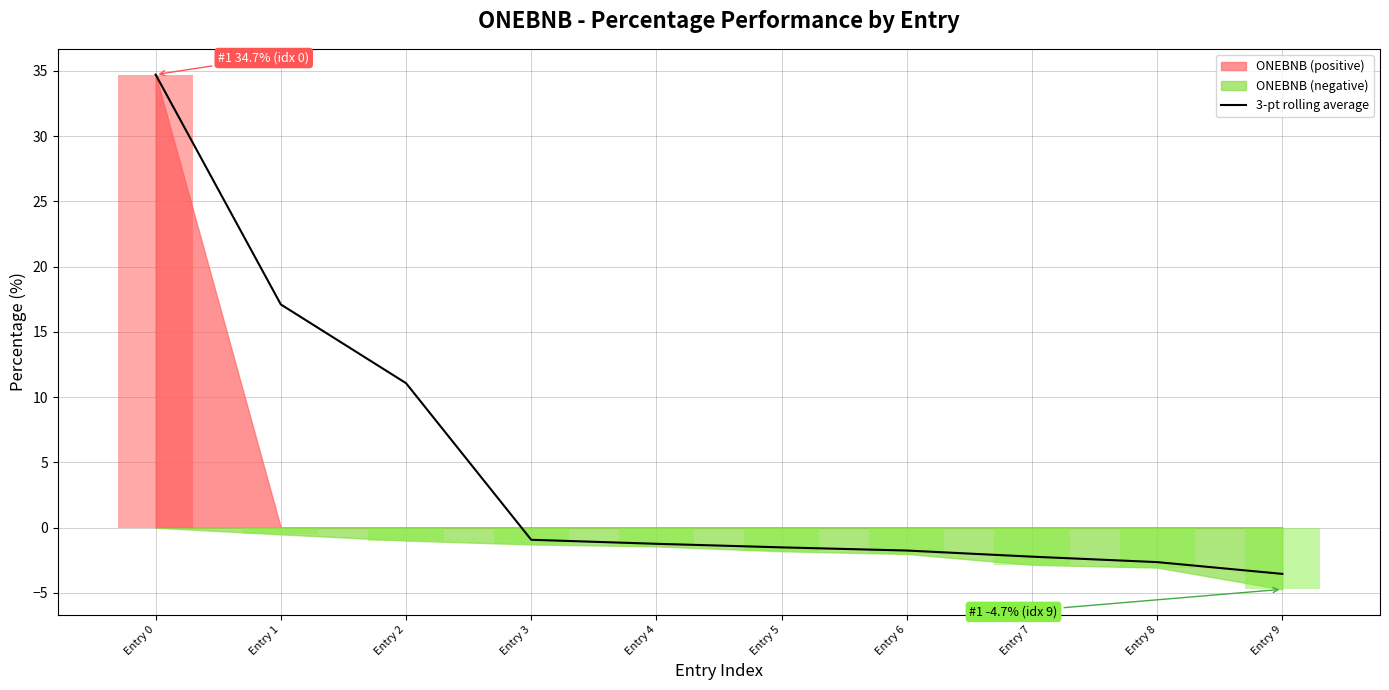

What is the average value?

4.9